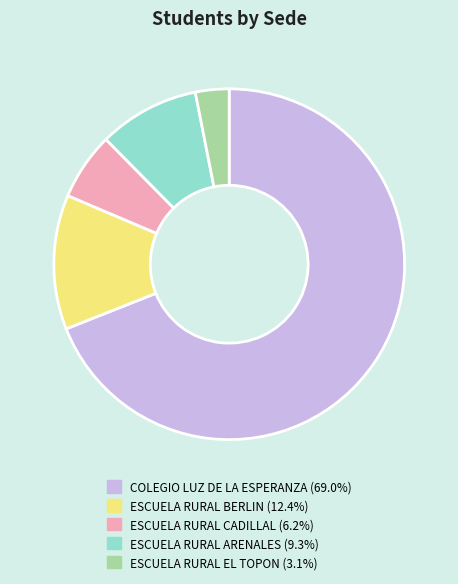

Is the sum of ESCUELA RURAL CADILLAL and ESCUELA RURAL EL TOPON greater than half?

No